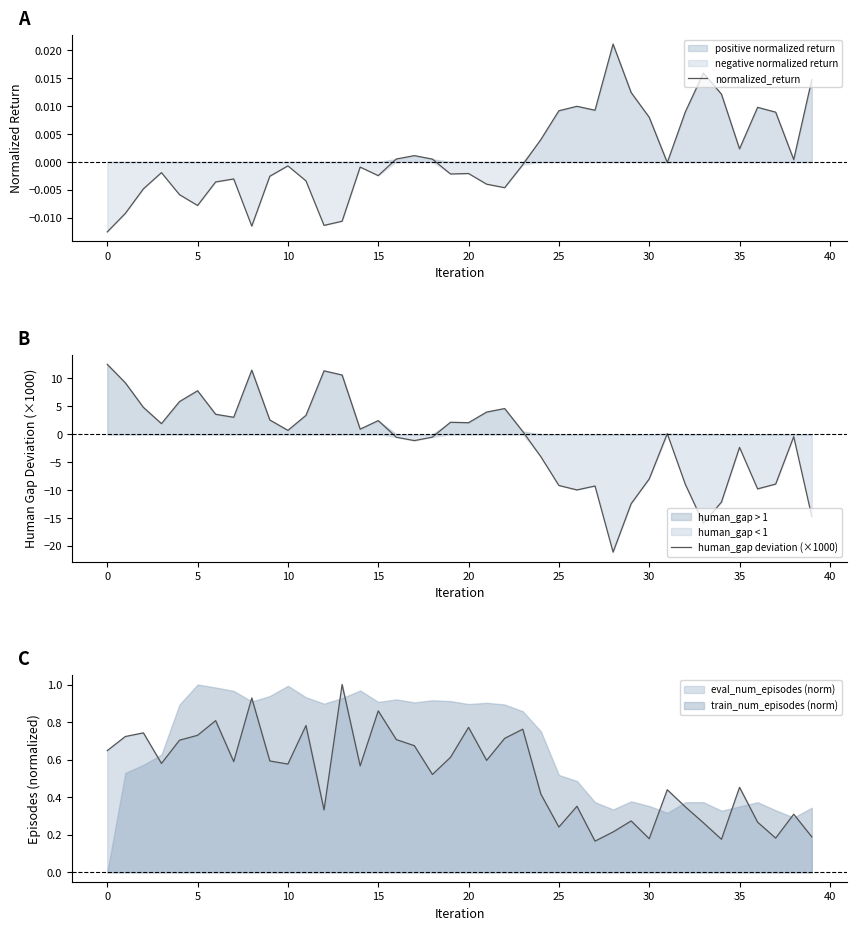

True or false: normalized_return and human_gap deviation (×1000) intersect in this chart.

True